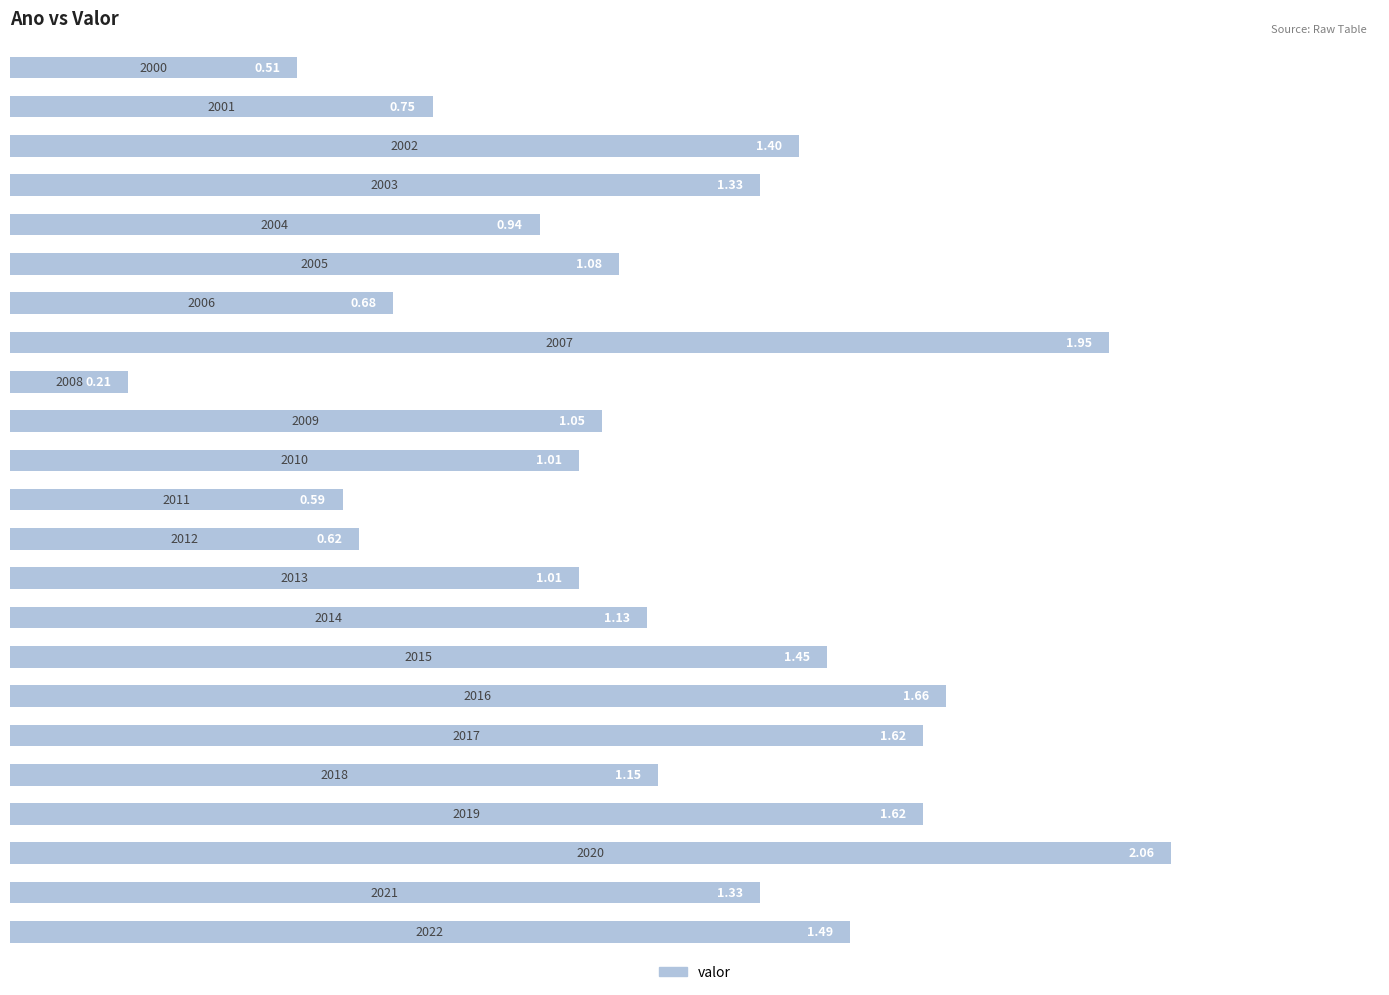

What is the average value?

1.2